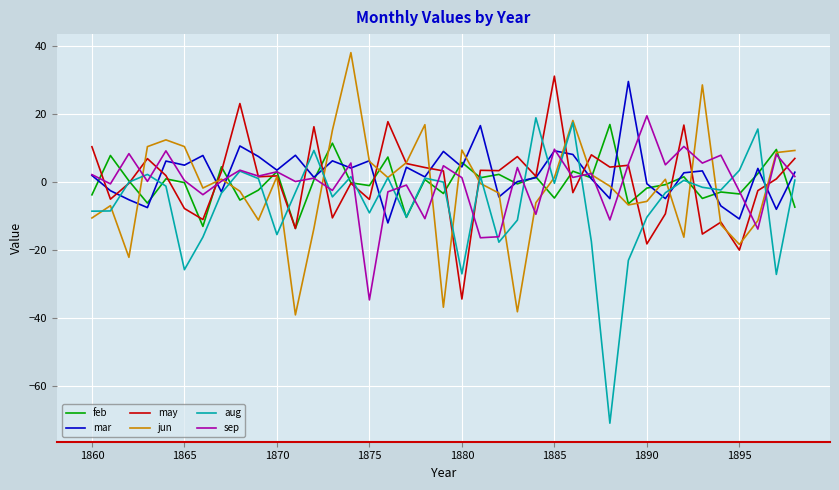

Which series has the widest spread of values?

aug